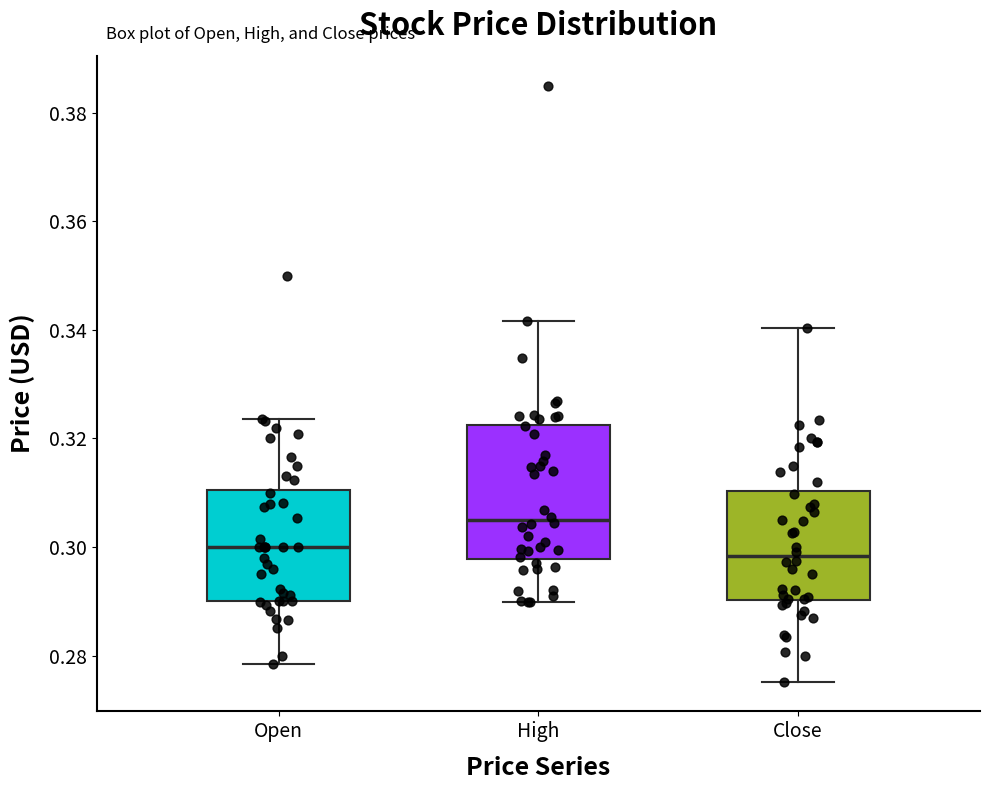

Comparing the boxes themselves (not the whiskers), which one is the tallest?

High